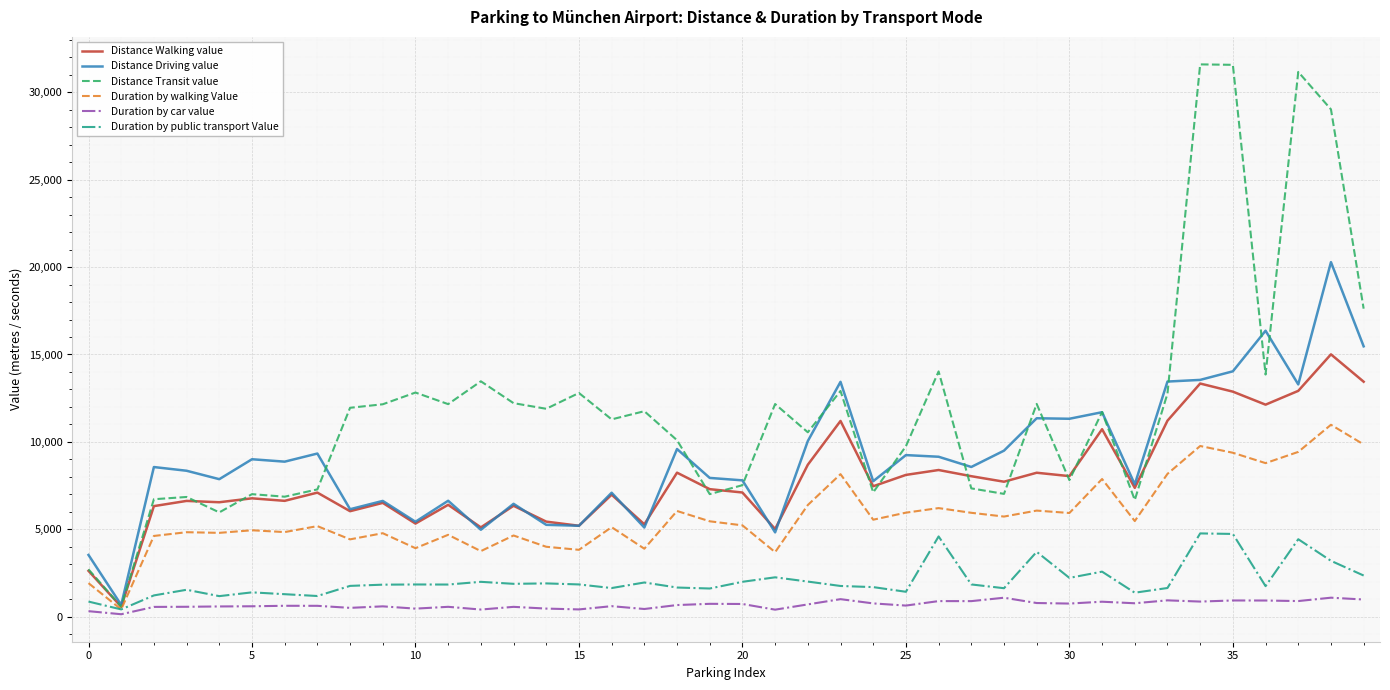

Which series has the largest total across all categories?

Distance Transit value